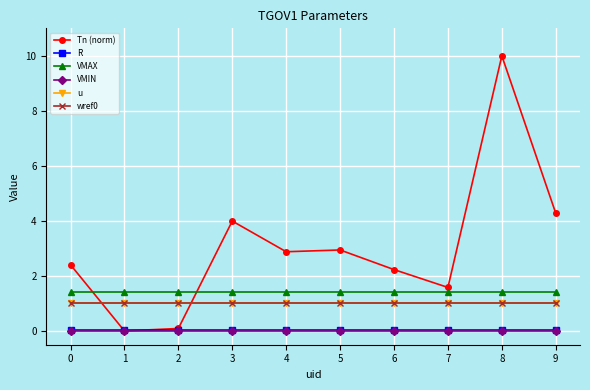

True or false: u has a value of 1.0 at 7.

True